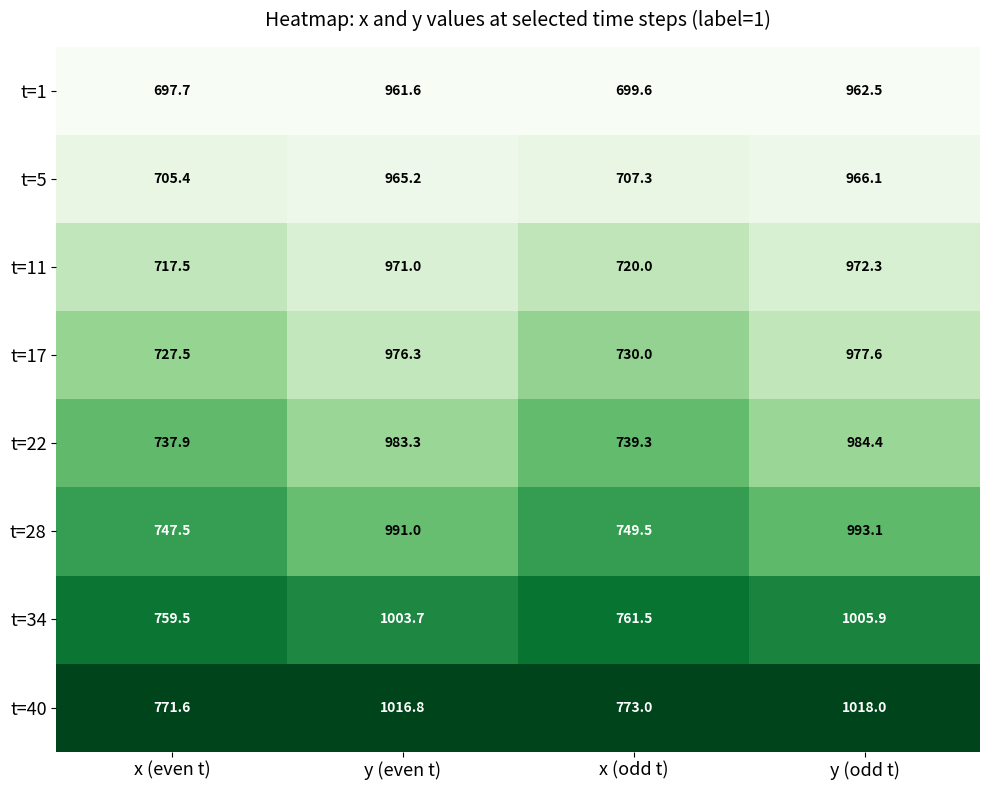

What is the highest value of the t=34 series?

1005.9